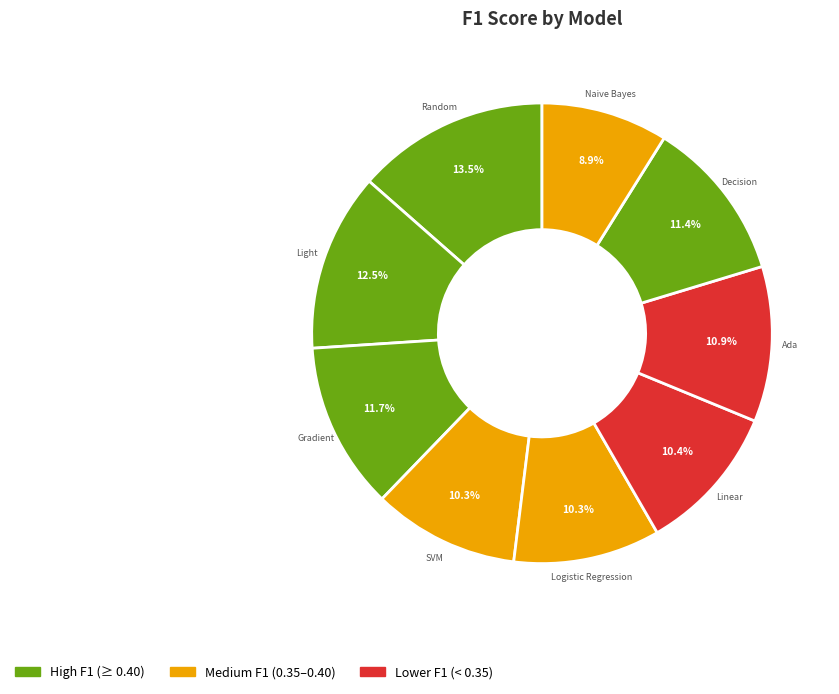

How many slices are in this pie chart?

9